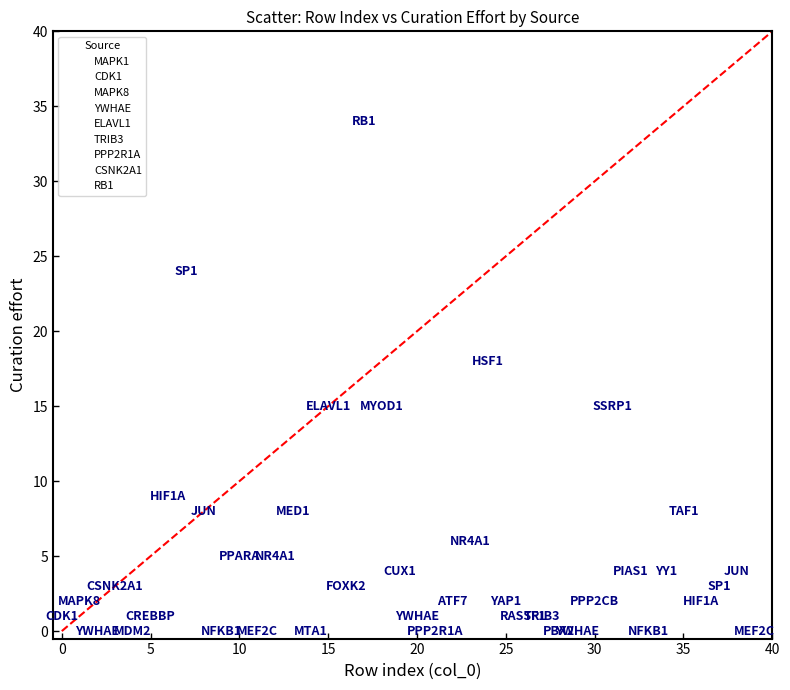

What are all the series names shown in the legend?

MAPK1, CDK1, MAPK8, YWHAE, ELAVL1, TRIB3, PPP2R1A, CSNK2A1, RB1